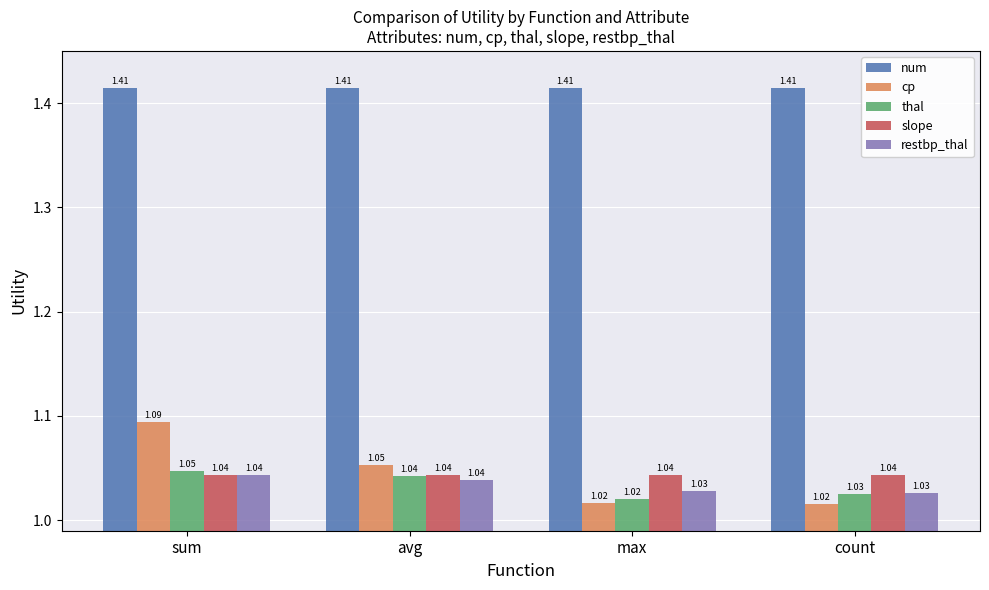

Which series has the largest total across all categories?

num